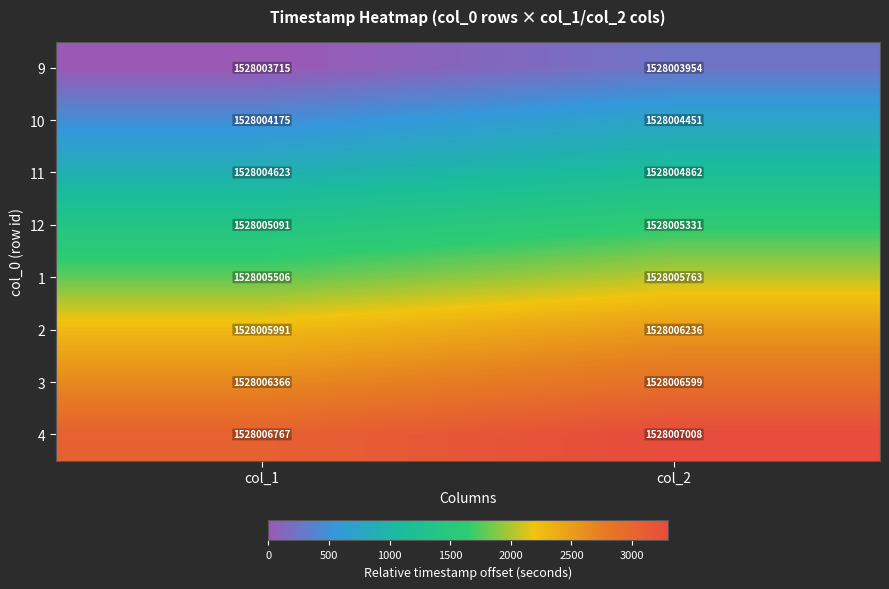

At which label is 2 closest to 1528006113?

col_1